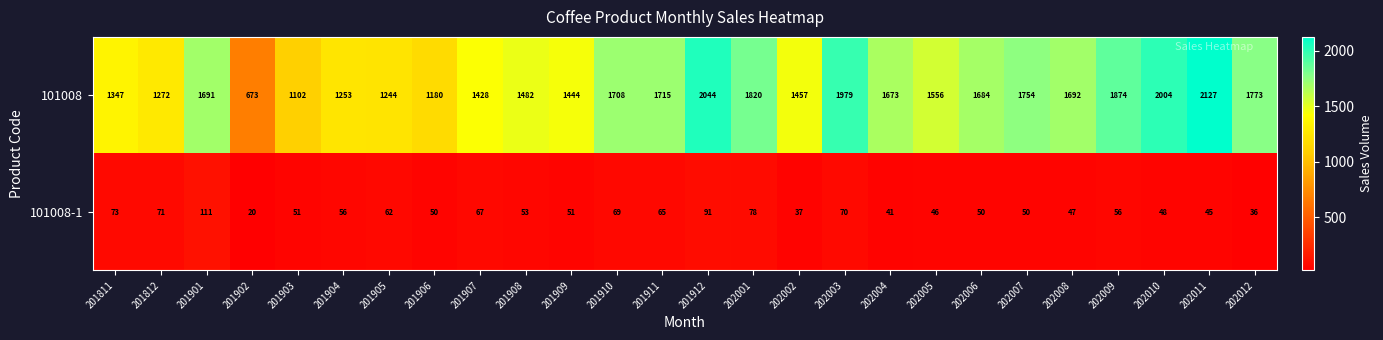

At which category is the sum across all series the highest?

202011